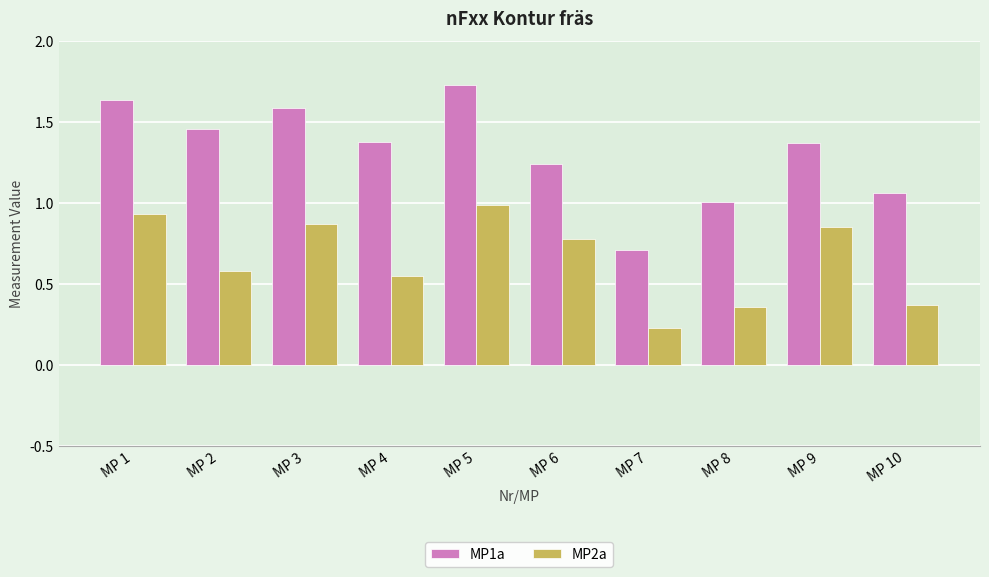

List the series in order of their overall mean, highest first.

MP1a, MP2a